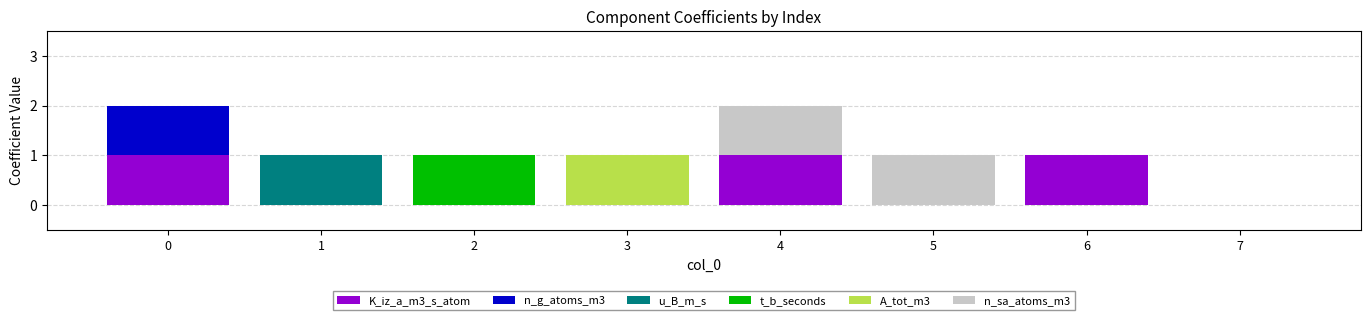

Between 3 and 4, which series saw the biggest shift?

K_iz_a_m3_s_atom